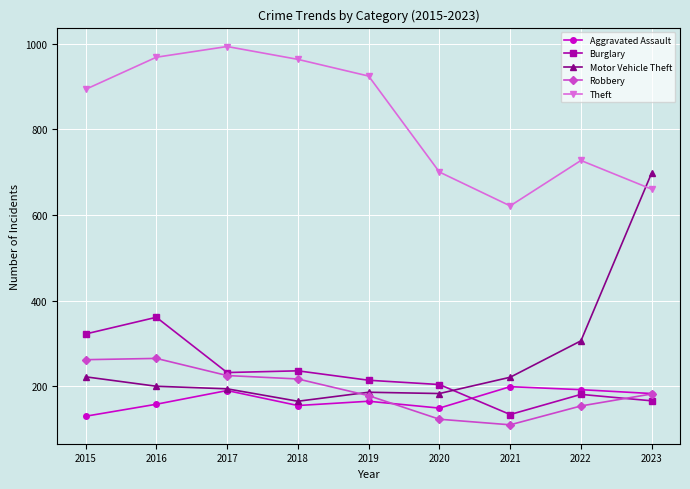

How many interior local valleys does the Robbery series have?

1